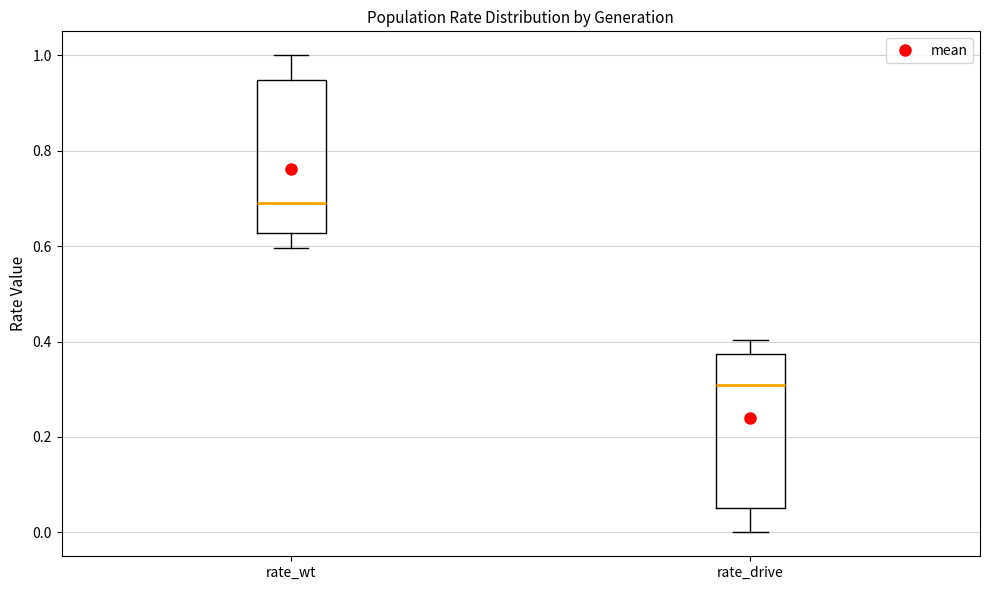

Where does the upper whisker of the box for rate_wt end on the y-axis? The values are not printed on the chart, so give them approximately, as read against the axis.

1.00